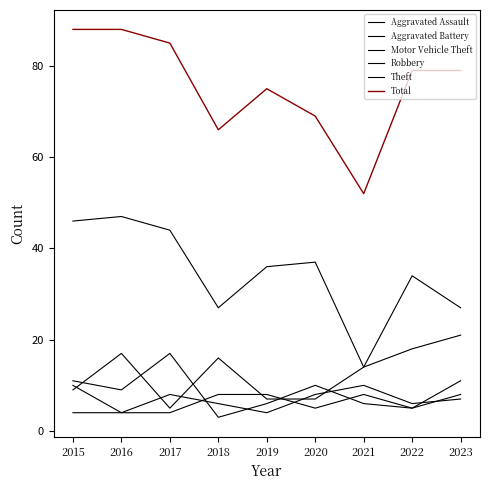

Does the chart display data point markers on the line(s)?

No